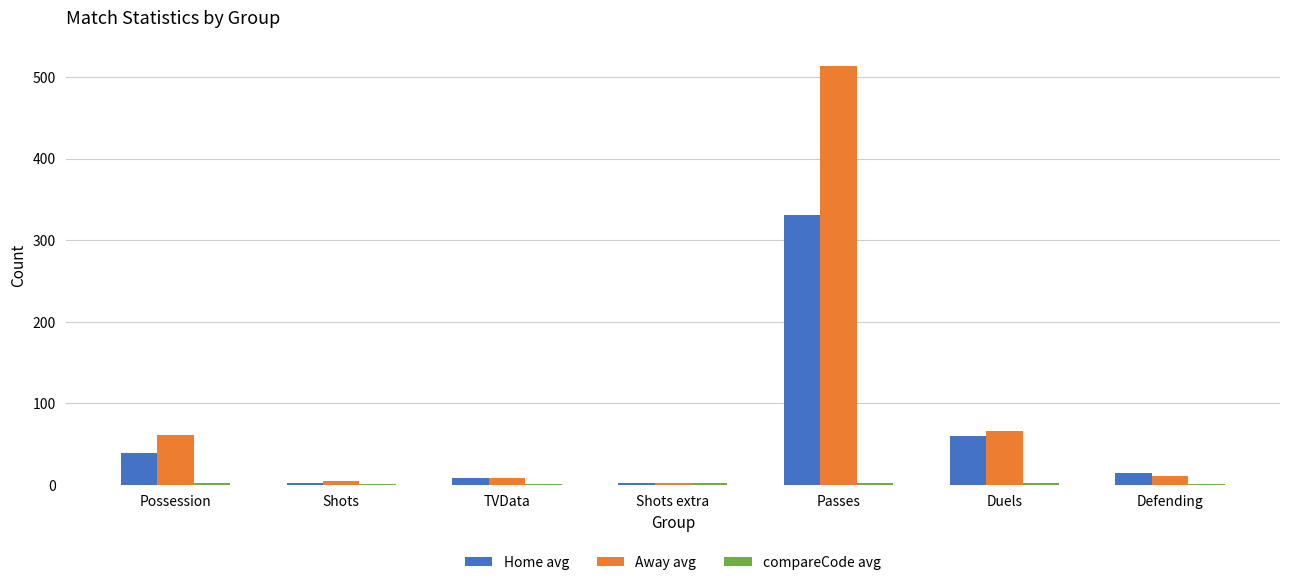

What is the spread (max minus min) of values at Shots?

3.7